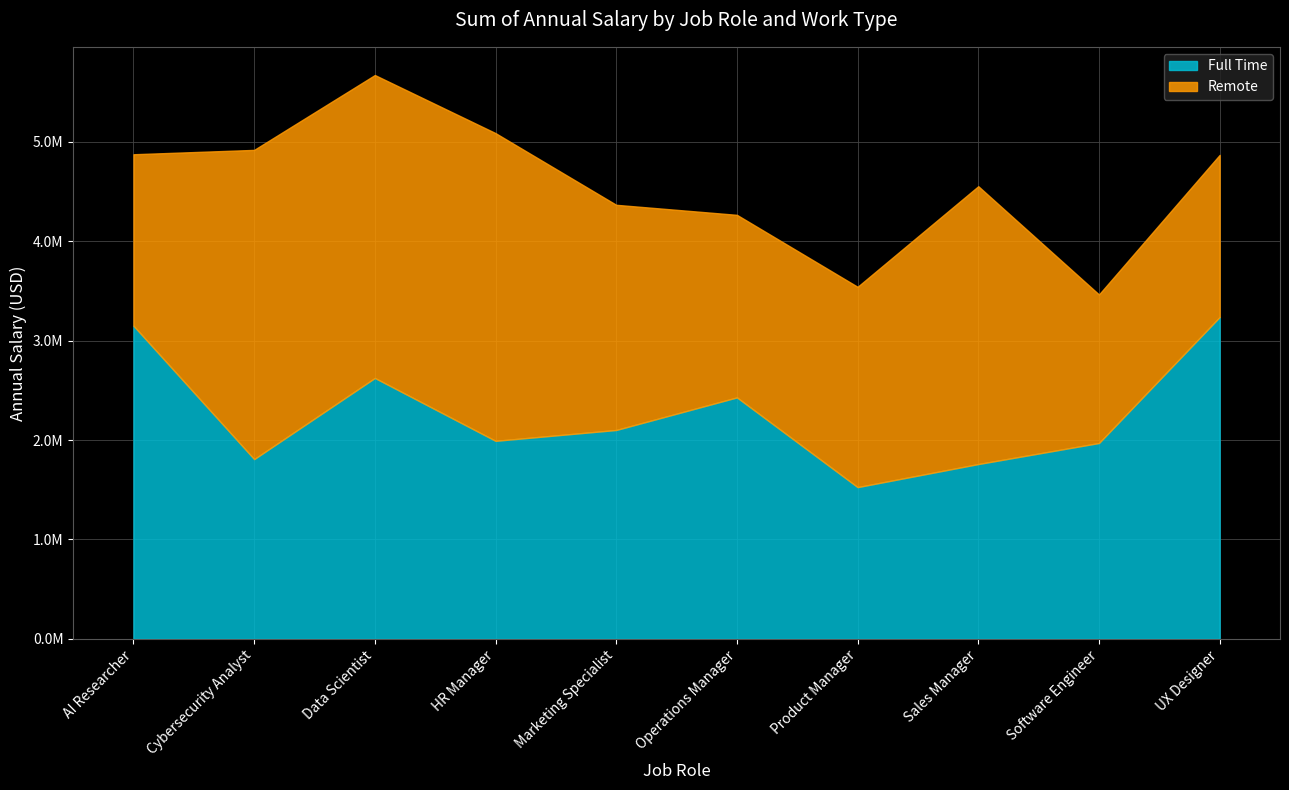

What value does the Remote series have at Data Scientist, to the nearest 50?

3047400